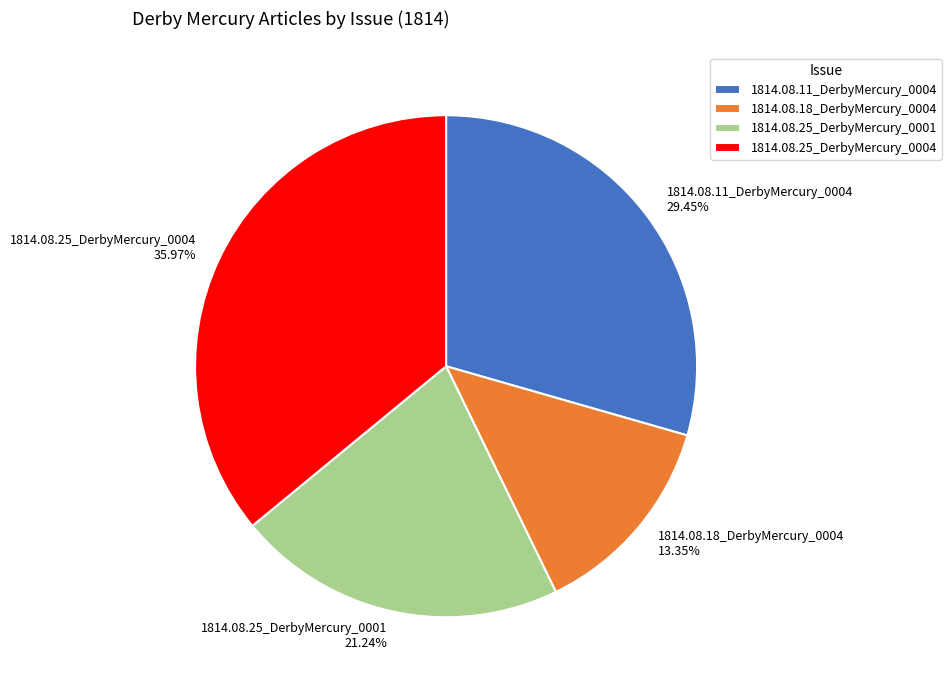

Does 1814.08.25_DerbyMercury_0001 represent more than half of the total?

No